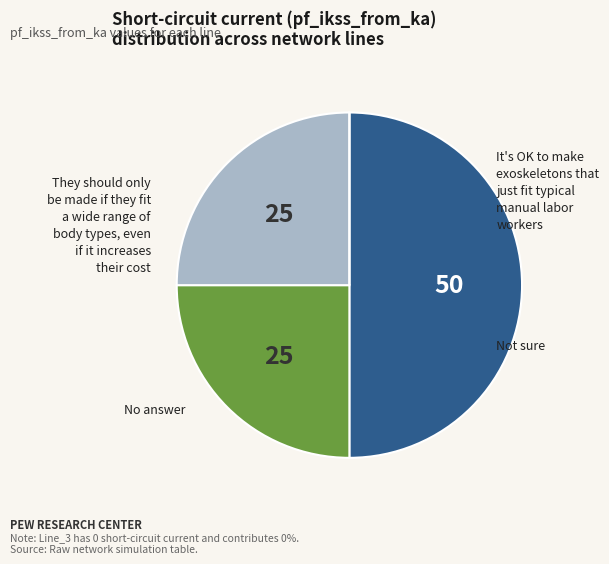

How many segments does this pie chart have?

4